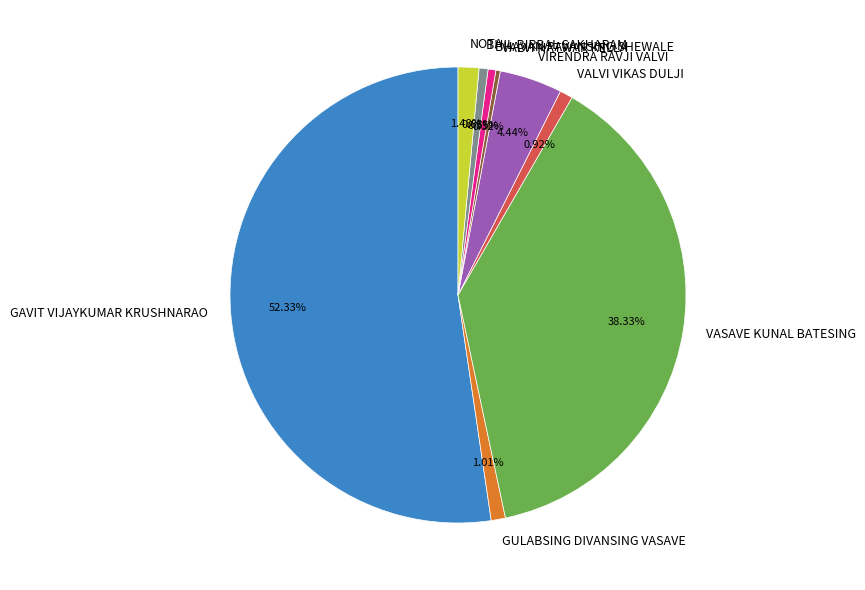

To the nearest percent, what percentage of the pie is VIRENDRA RAVJI VALVI?

4%